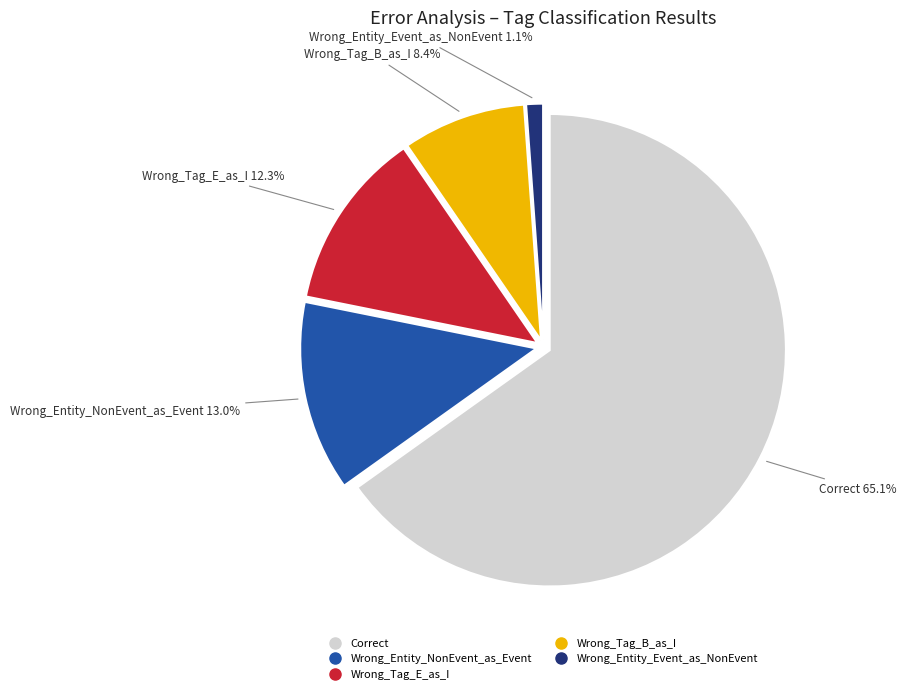

What percentage do Wrong_Entity_Event_as_NonEvent and Wrong_Tag_E_as_I together represent?

13.4%